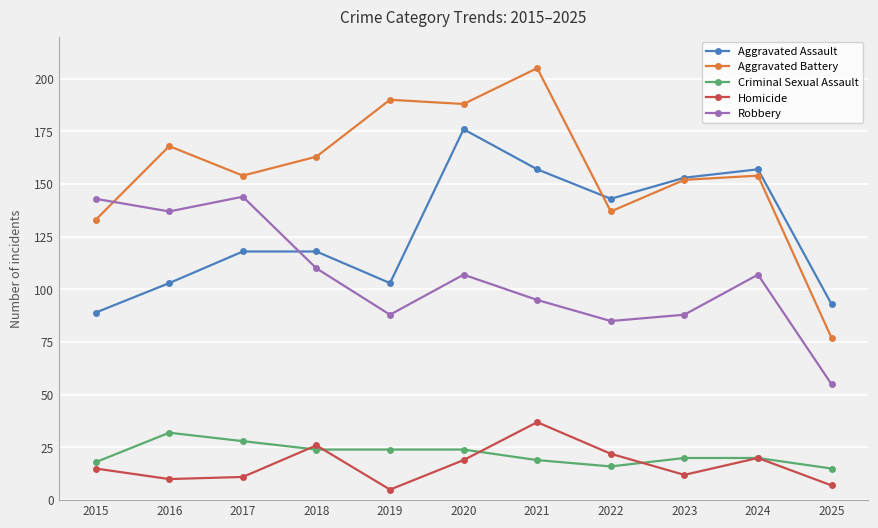

At which category does Aggravated Battery reach its first local valley?

2017